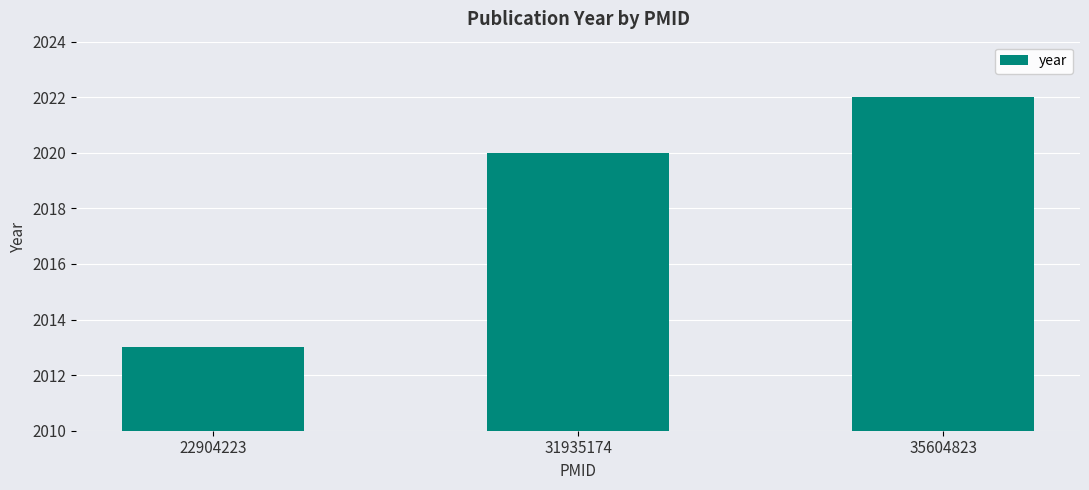

True or false: the data shows 15 at 31935174.

False